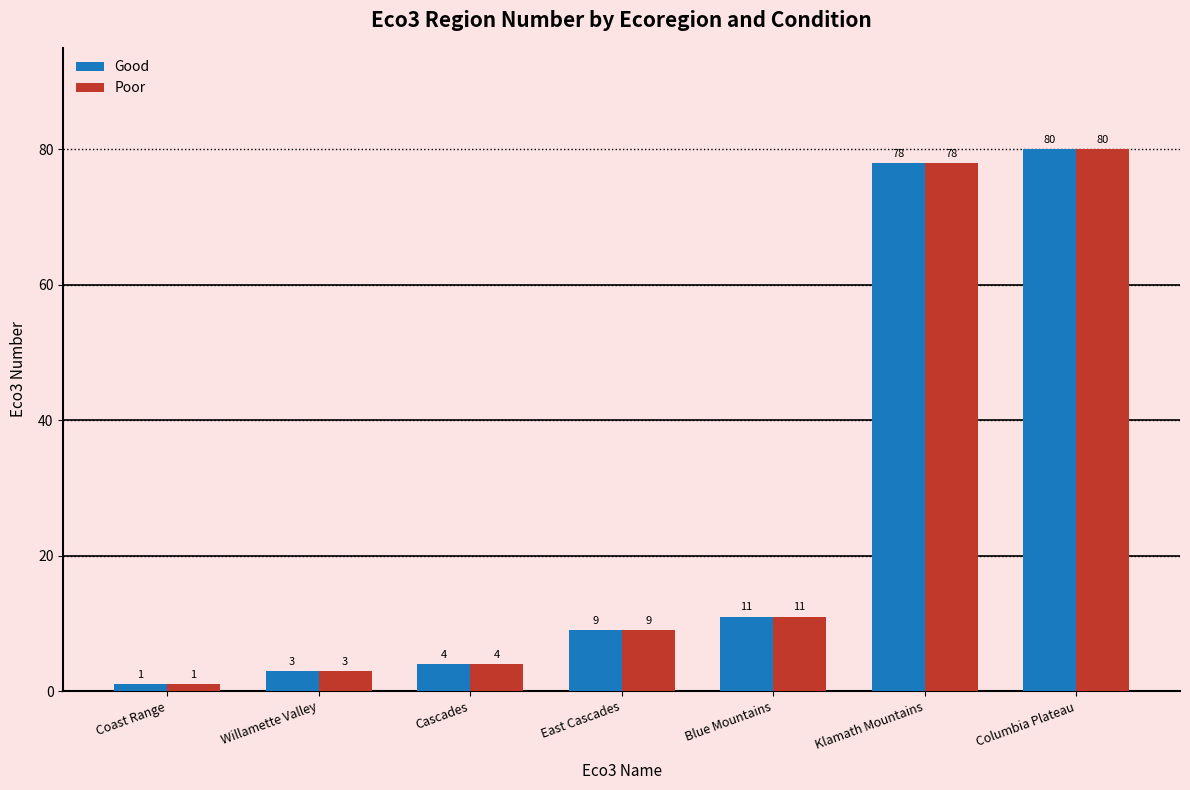

What are all the series names shown in the legend?

Good, Poor